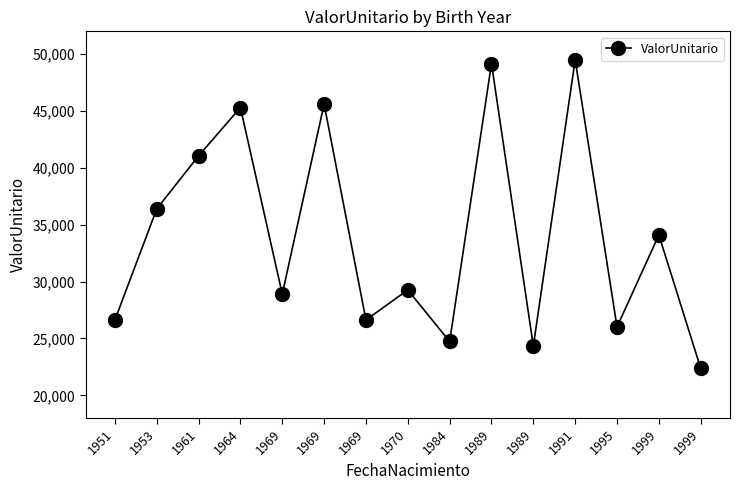

List the labels in order of value, largest first.

1991, 1989, 1969, 1964, 1961, 1953, 1999, 1970, 1969, 1969, 1951, 1995, 1984, 1989, 1999